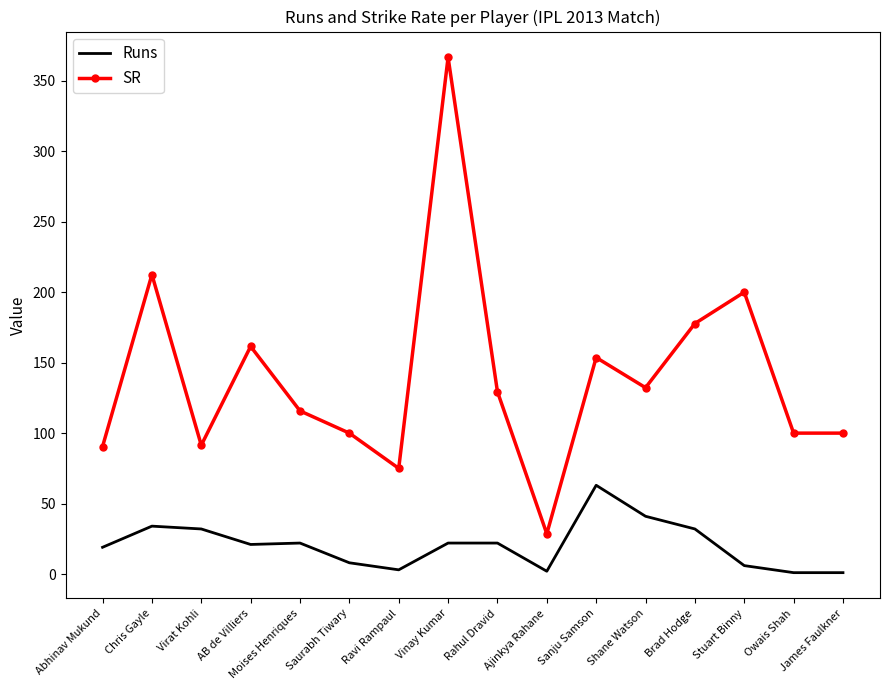

At which label does SR reach its minimum?

Ajinkya Rahane